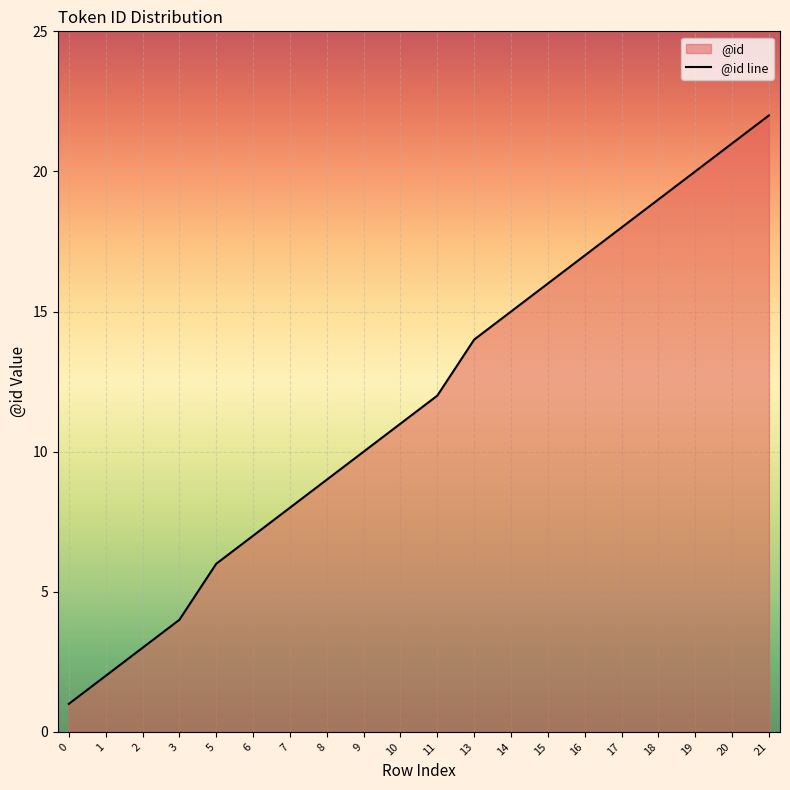

What is the approximate value at 15?

16